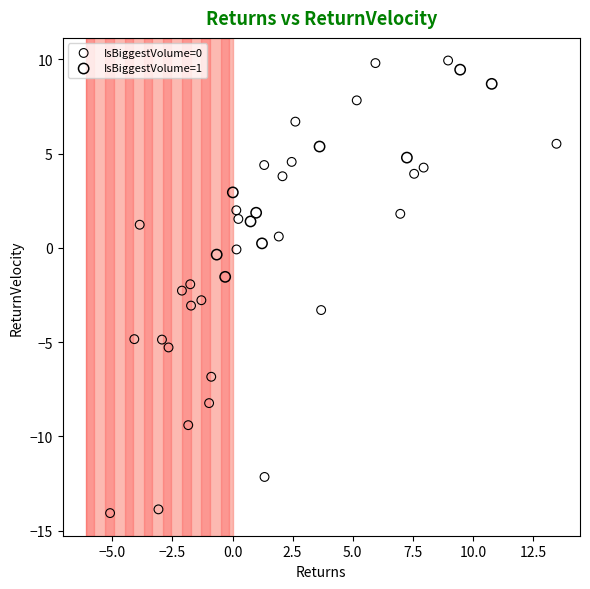

Which series reaches the maximum Y coordinate?

IsBiggestVolume=0